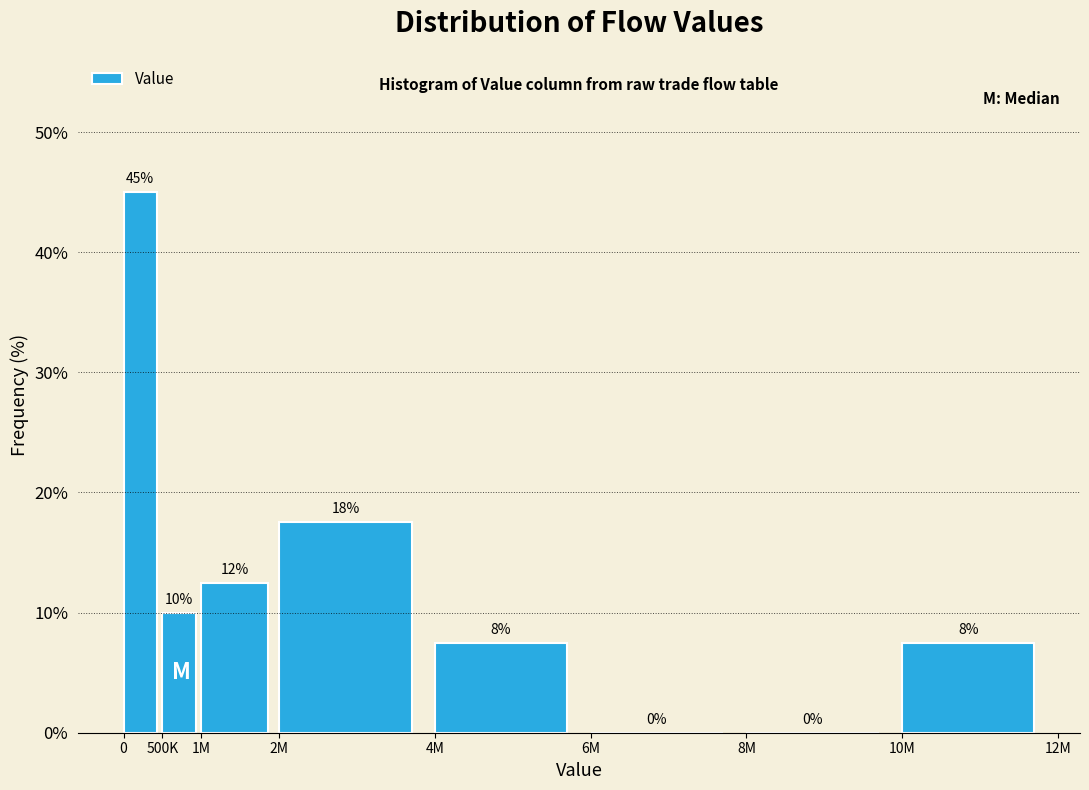

Is it true that the value at 0 is 45.0?

True